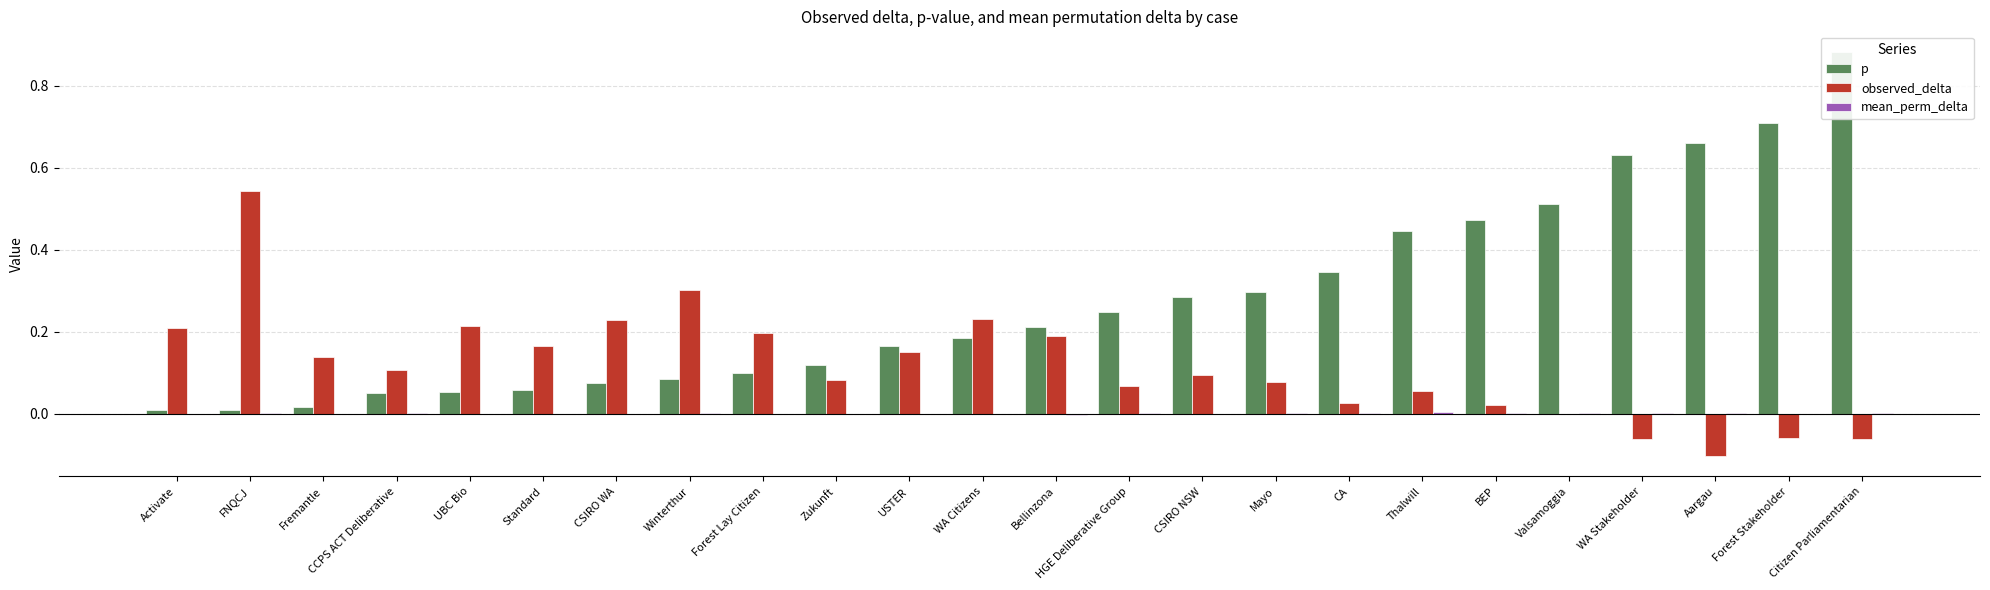

What is the sum of all observed_delta values?

2.8